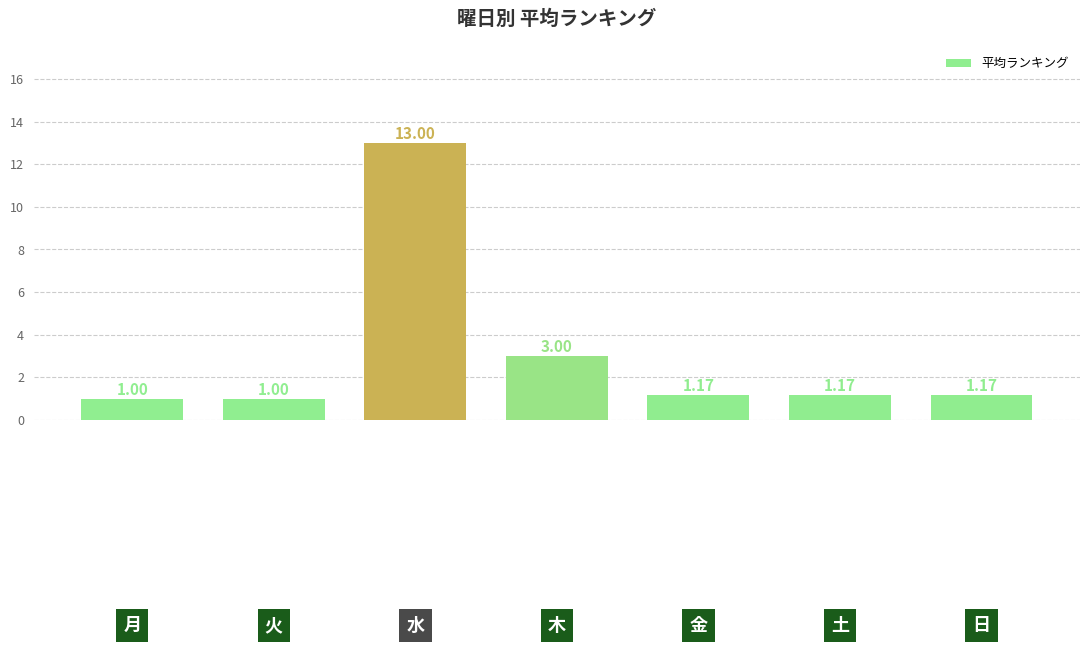

What is the greatest value displayed?

13.0